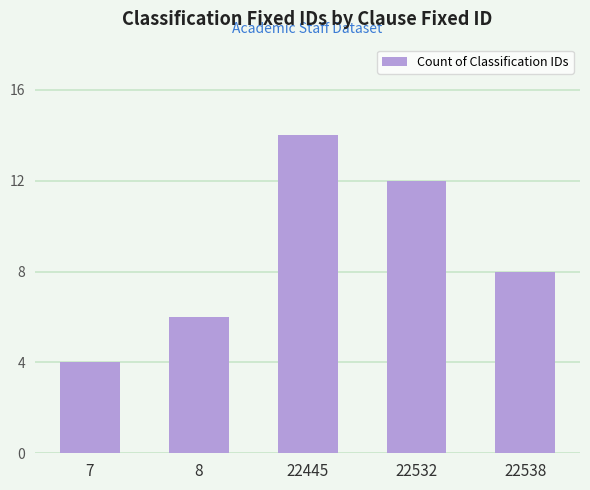

Are the bars grouped side by side (vs. stacked)?

No